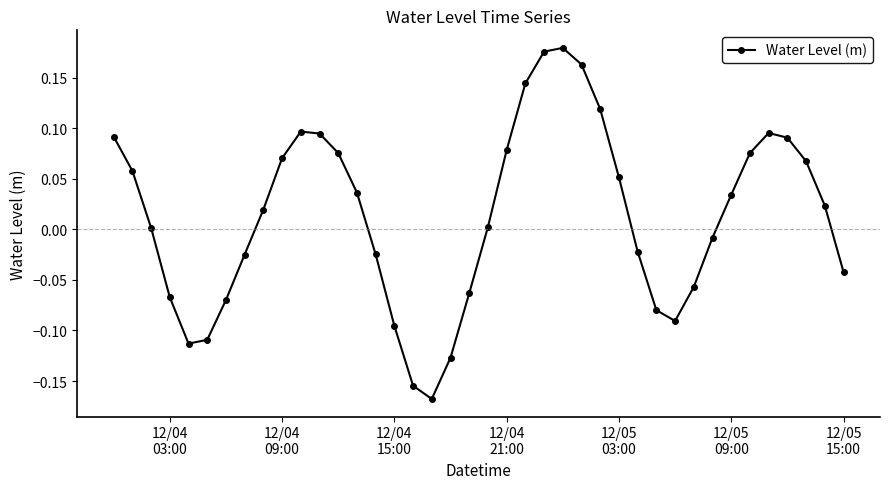

What is the difference between the maximum and minimum values?

0.3